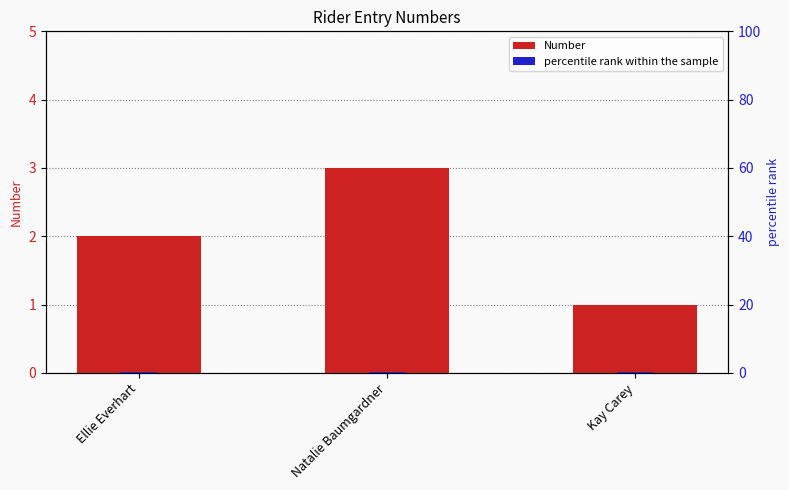

Rank the categories by rank within group value from lowest to highest.

Ellie Everhart, Natalie Baumgardner, Kay Carey